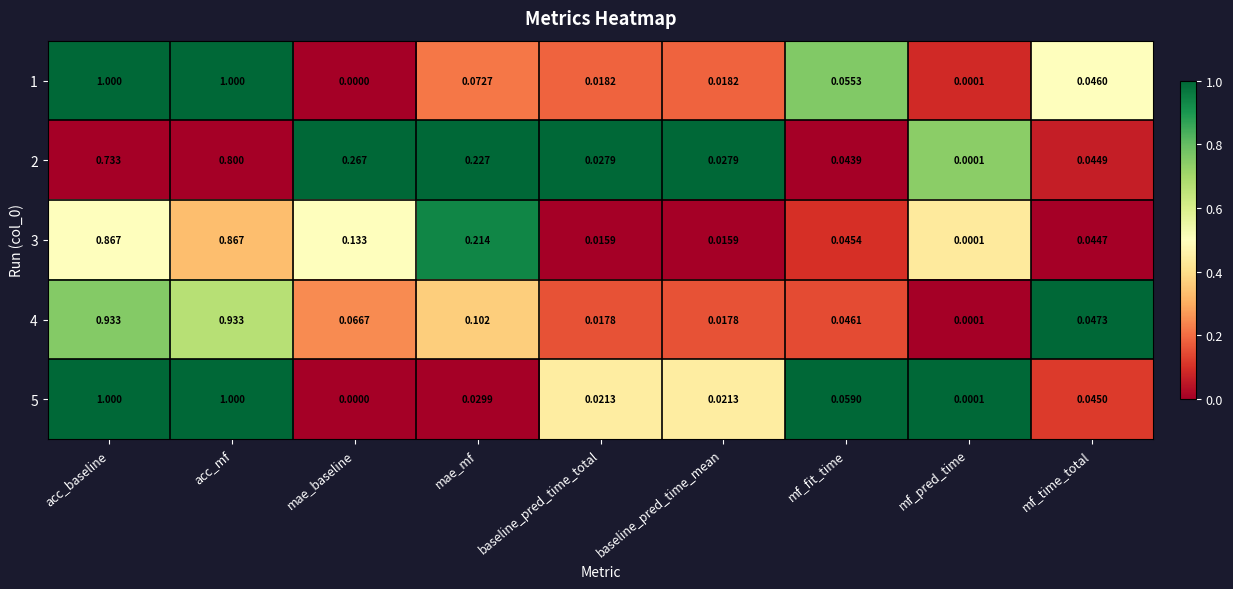

Which label corresponds to the smallest value in the chart?

mae_baseline